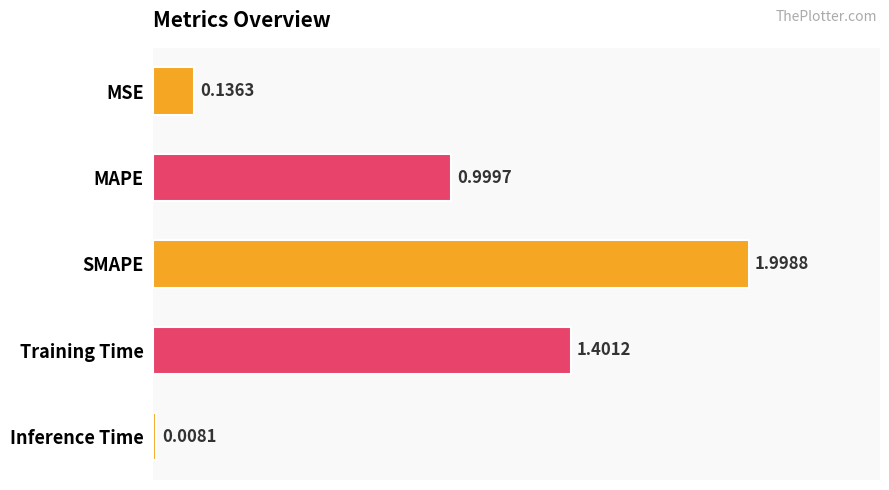

List the labels in order of value, largest first.

SMAPE, Training Time, MAPE, MSE, Inference Time